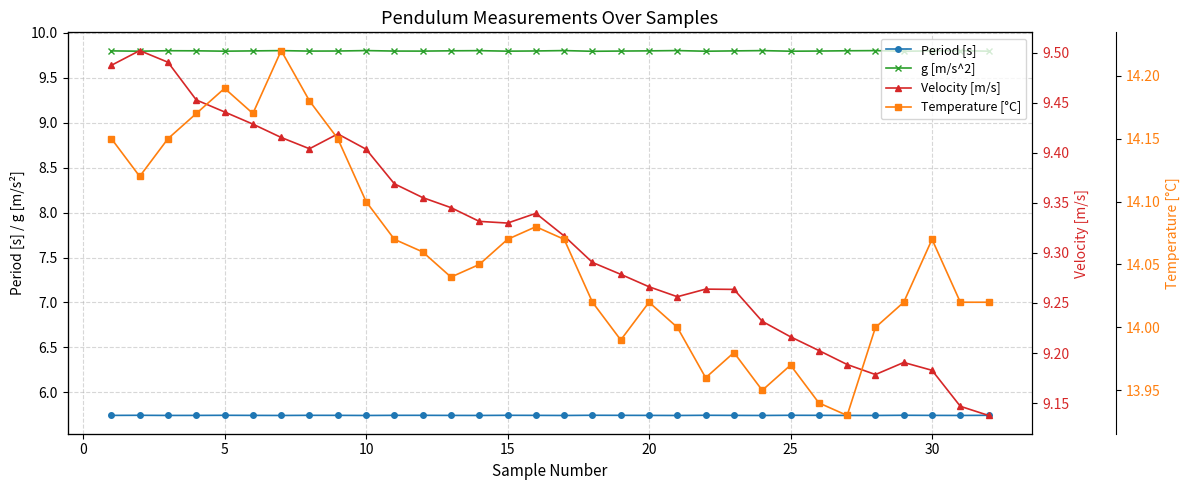

True or false: Temperature [°C] has more than 1 points higher than both neighbors.

True